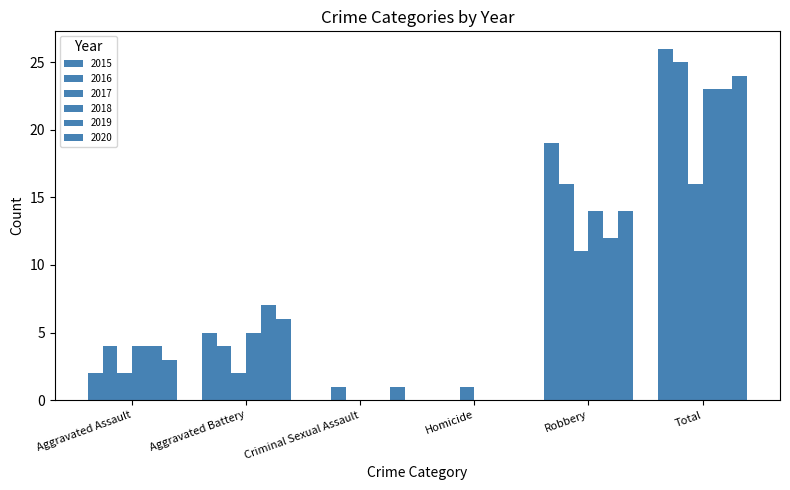

Are the bars horizontal?

No